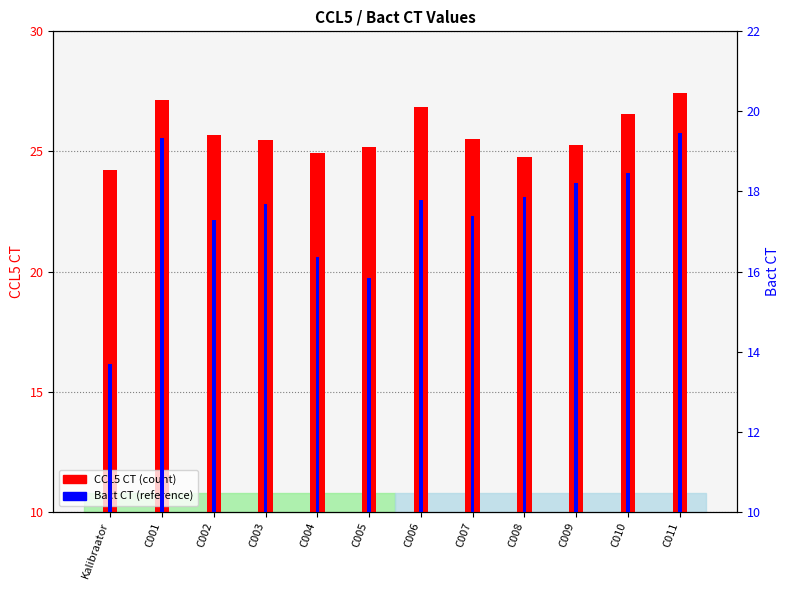

What is the label of the 9th bar from the right?

C003